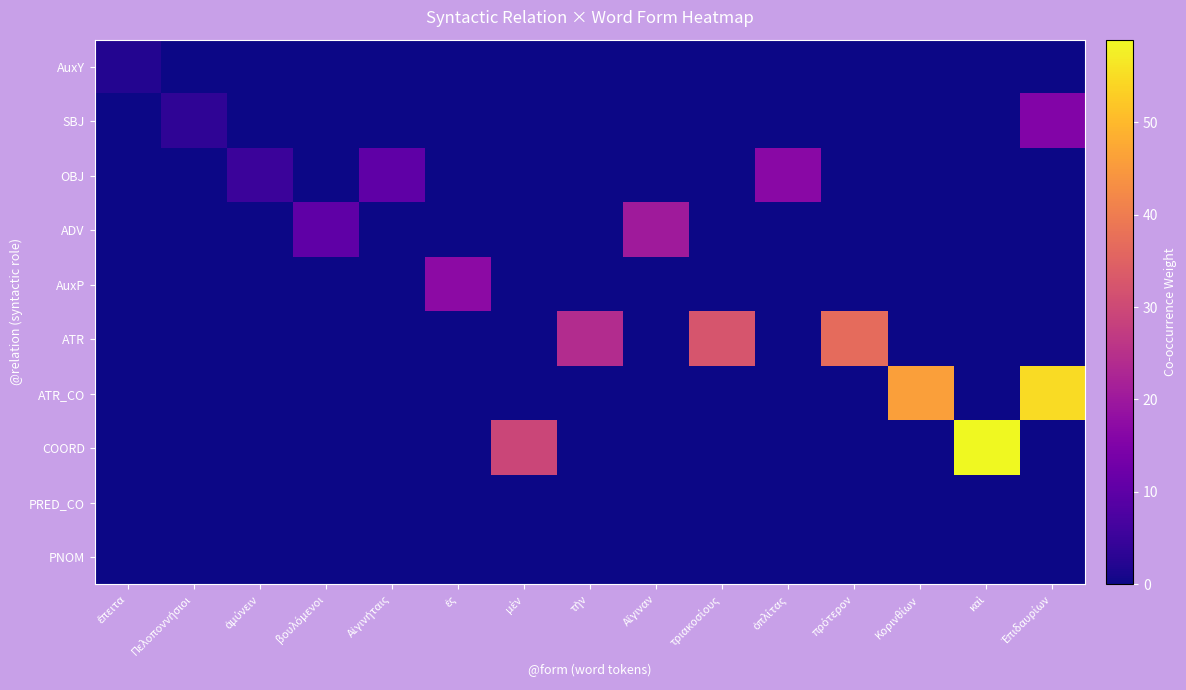

Reading right to left, list all the values displayed in this chart.

row_0: 0.0	0.0	0.0	0.0	0.0	0.0	0.0	0.0	0.0	0.0	0.0	0.0	0.0	0.0	2.1
row_1: 15.5	0.0	0.0	0.0	0.0	0.0	0.0	0.0	0.0	0.0	0.0	0.0	0.0	3.5	0.0
row_2: 0.0	0.0	0.0	0.0	16.8	0.0	0.0	0.0	0.0	0.0	10.3	0.0	5.2	0.0	0.0
row_3: 0.0	0.0	0.0	0.0	0.0	0.0	20.4	0.0	0.0	0.0	0.0	10.3	0.0	0.0	0.0
row_4: 0.0	0.0	0.0	0.0	0.0	0.0	0.0	0.0	0.0	17.1	0.0	0.0	0.0	0.0	0.0
row_5: 0.0	0.0	0.0	36.8	0.0	32.3	0.0	24.0	0.0	0.0	0.0	0.0	0.0	0.0	0.0
row_6: 55.0	0.0	45.9	0.0	0.0	0.0	0.0	0.0	0.0	0.0	0.0	0.0	0.0	0.0	0.0
row_7: 0.0	58.9	0.0	0.0	0.0	0.0	0.0	0.0	29.4	0.0	0.0	0.0	0.0	0.0	0.0
row_8: 0.0	0.0	0.0	0.0	0.0	0.0	0.0	0.0	0.0	0.0	0.0	0.0	0.0	0.0	0.0
row_9: 0.0	0.0	0.0	0.0	0.0	0.0	0.0	0.0	0.0	0.0	0.0	0.0	0.0	0.0	0.0